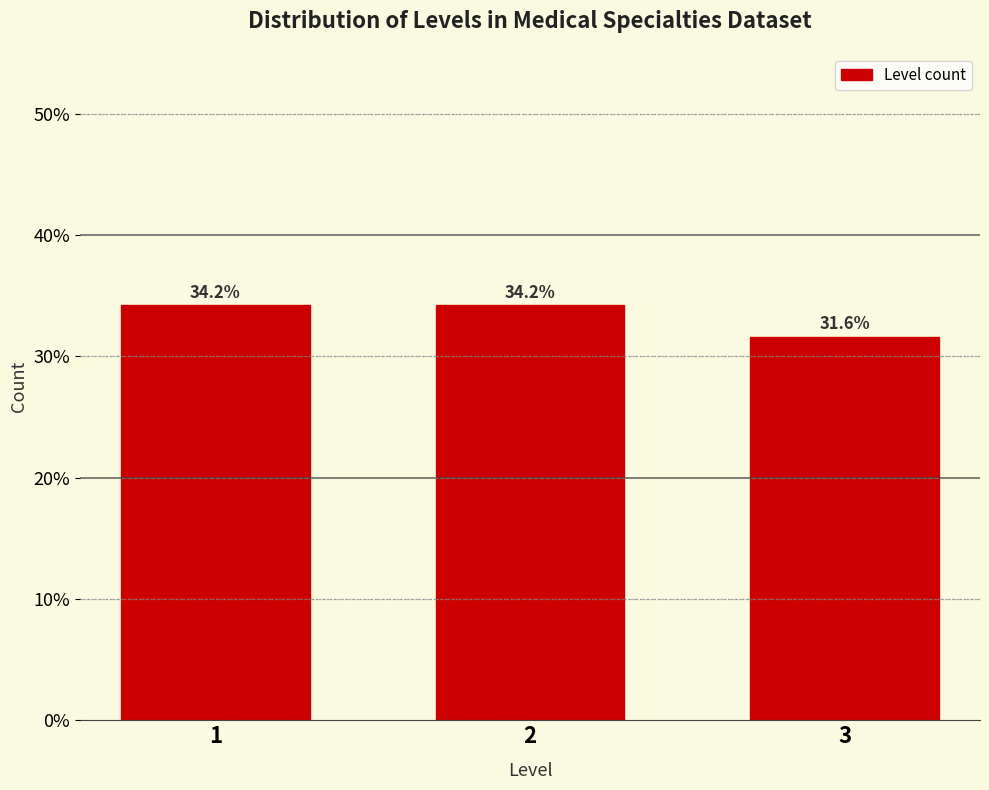

Are the bars horizontal?

No